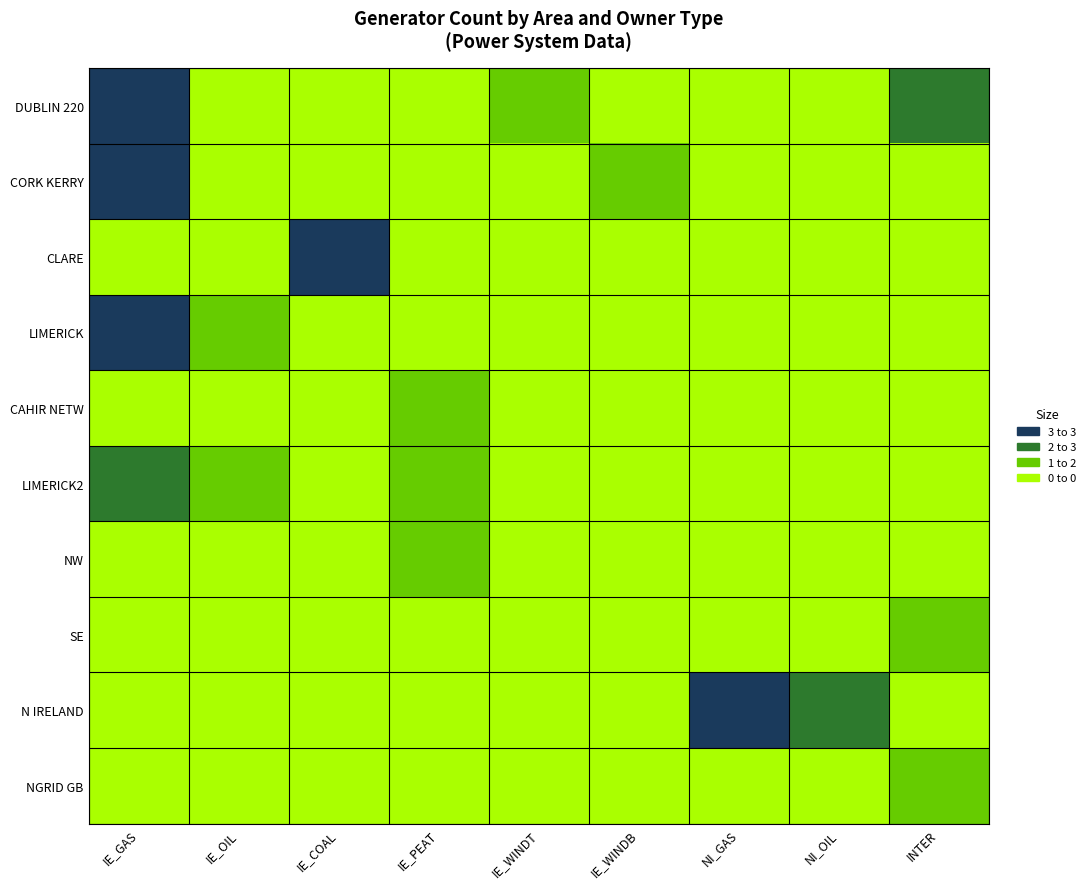

Rank the series by their maximum value, from highest to lowest.

DUBLIN 220, CORK KERRY, CLARE, LIMERICK, N IRELAND, LIMERICK2, CAHIR NETW, NW, SE, NGRID GB